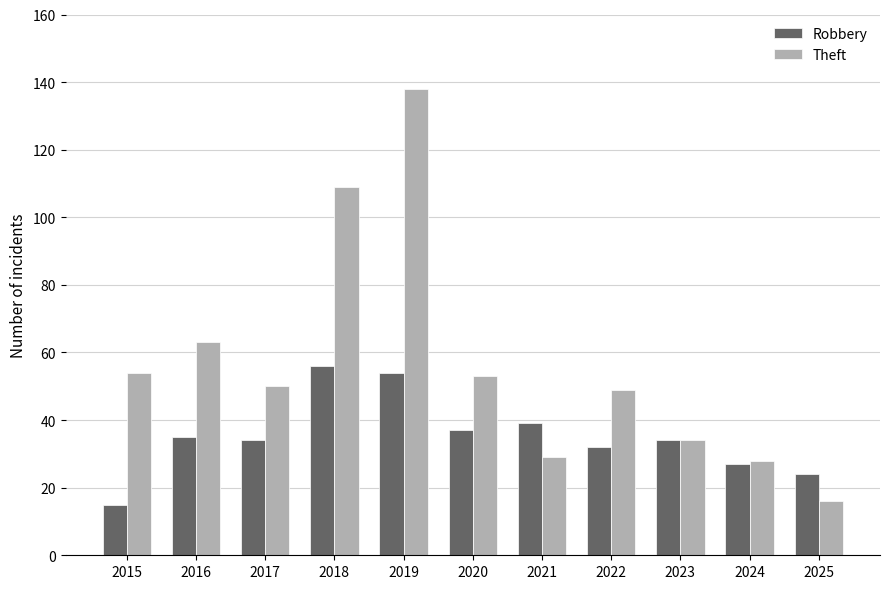

Reading right to left, list all the values displayed in this chart.

Robbery: 24	27	34	32	39	37	54	56	34	35	15
Theft: 16	28	34	49	29	53	138	109	50	63	54